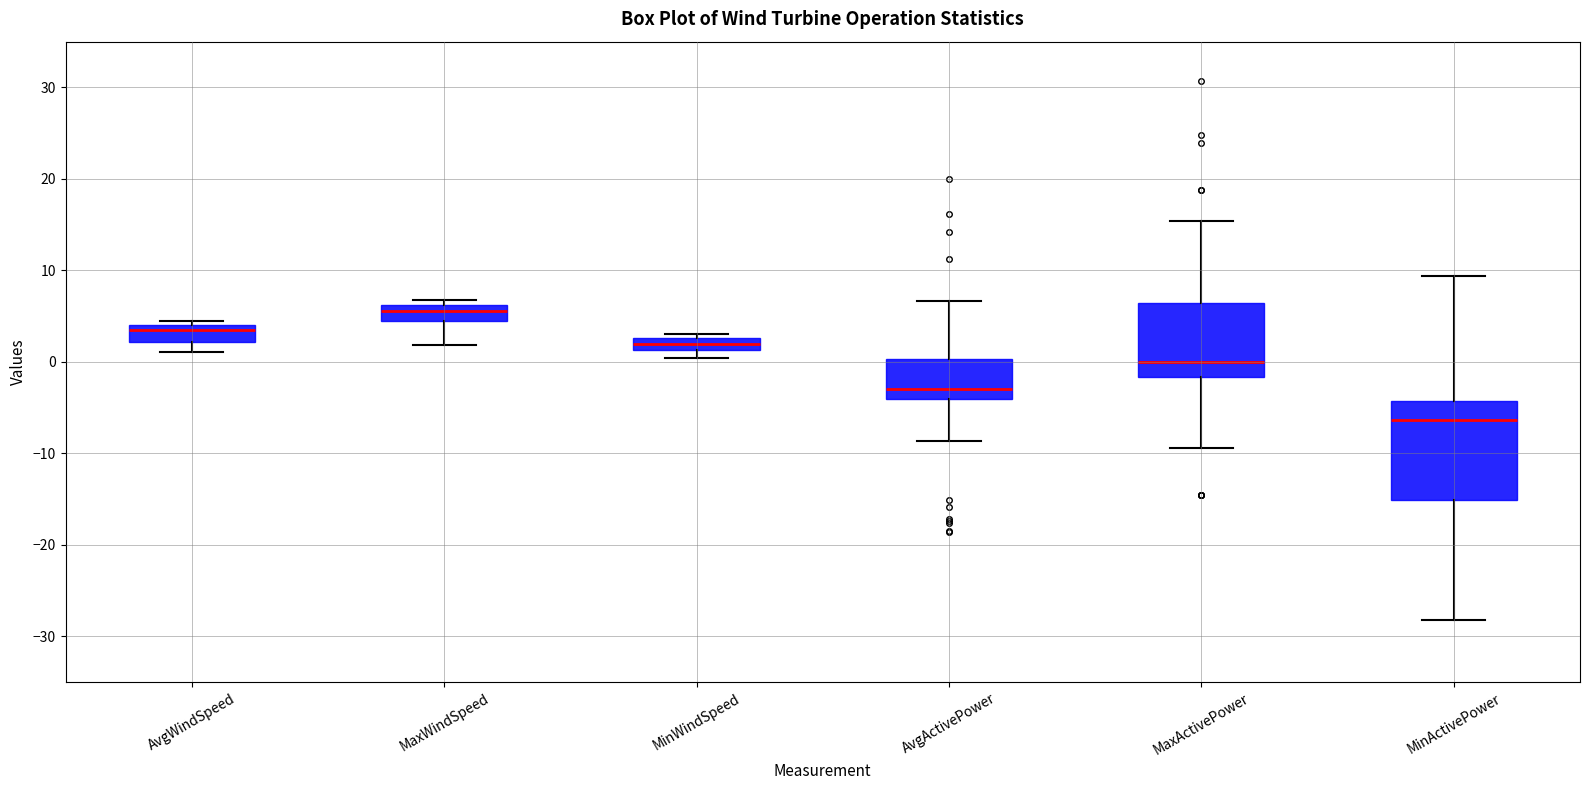

Comparing the boxes themselves (not the whiskers), which one is the tallest?

MinActivePower